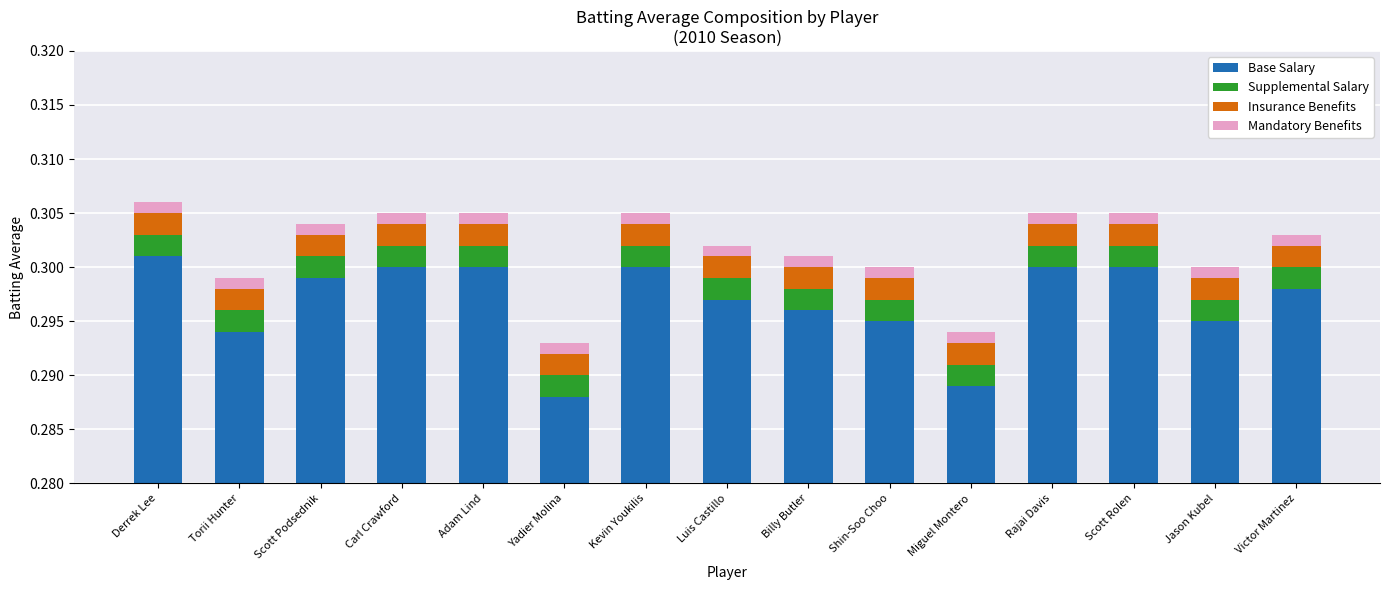

Reading right to left, what are all the values shown in this chart?

Base Salary: 0.3	0.3	0.3	0.3	0.3	0.3	0.3	0.3	0.3	0.3	0.3	0.3	0.3	0.3	0.3
Supplemental Salary: 0.0	0.0	0.0	0.0	0.0	0.0	0.0	0.0	0.0	0.0	0.0	0.0	0.0	0.0	0.0
Insurance Benefits: 0.0	0.0	0.0	0.0	0.0	0.0	0.0	0.0	0.0	0.0	0.0	0.0	0.0	0.0	0.0
Mandatory Benefits: 0.0	0.0	0.0	0.0	0.0	0.0	0.0	0.0	0.0	0.0	0.0	0.0	0.0	0.0	0.0